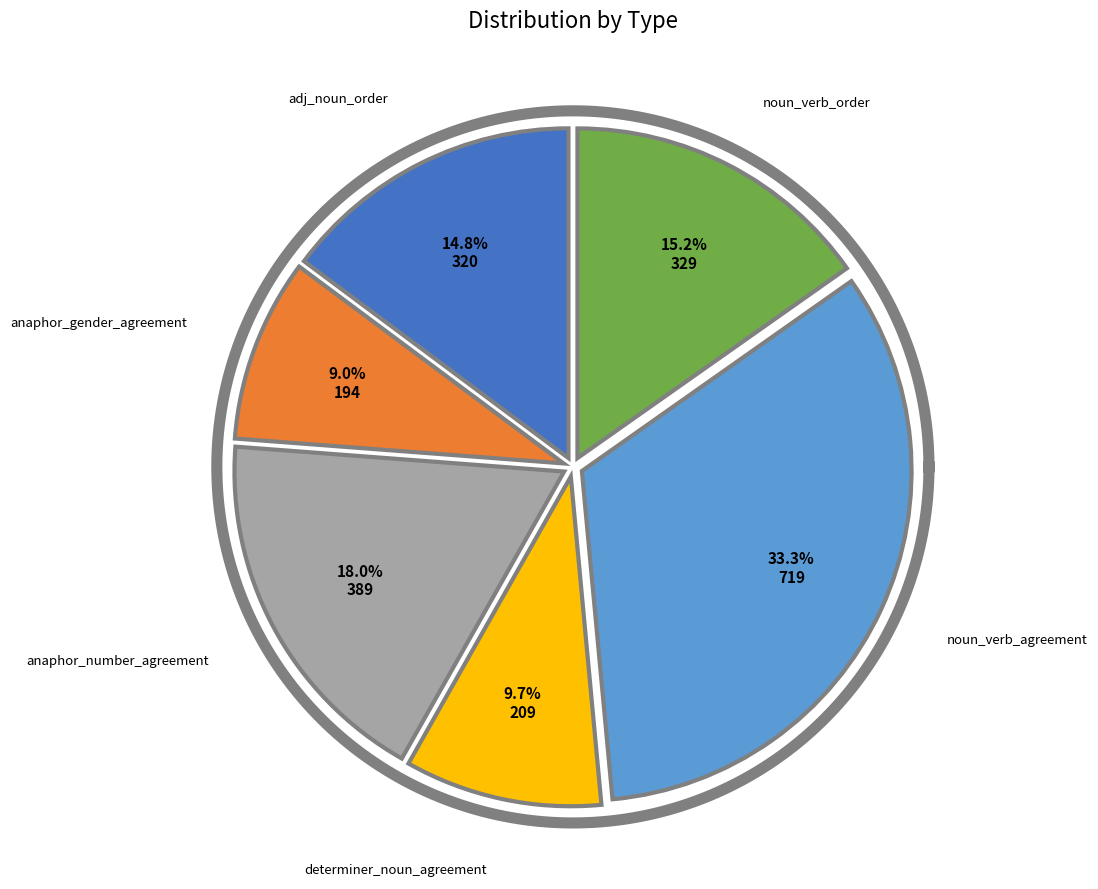

To the nearest percent, what portion does anaphor_gender_agreement represent?

9%